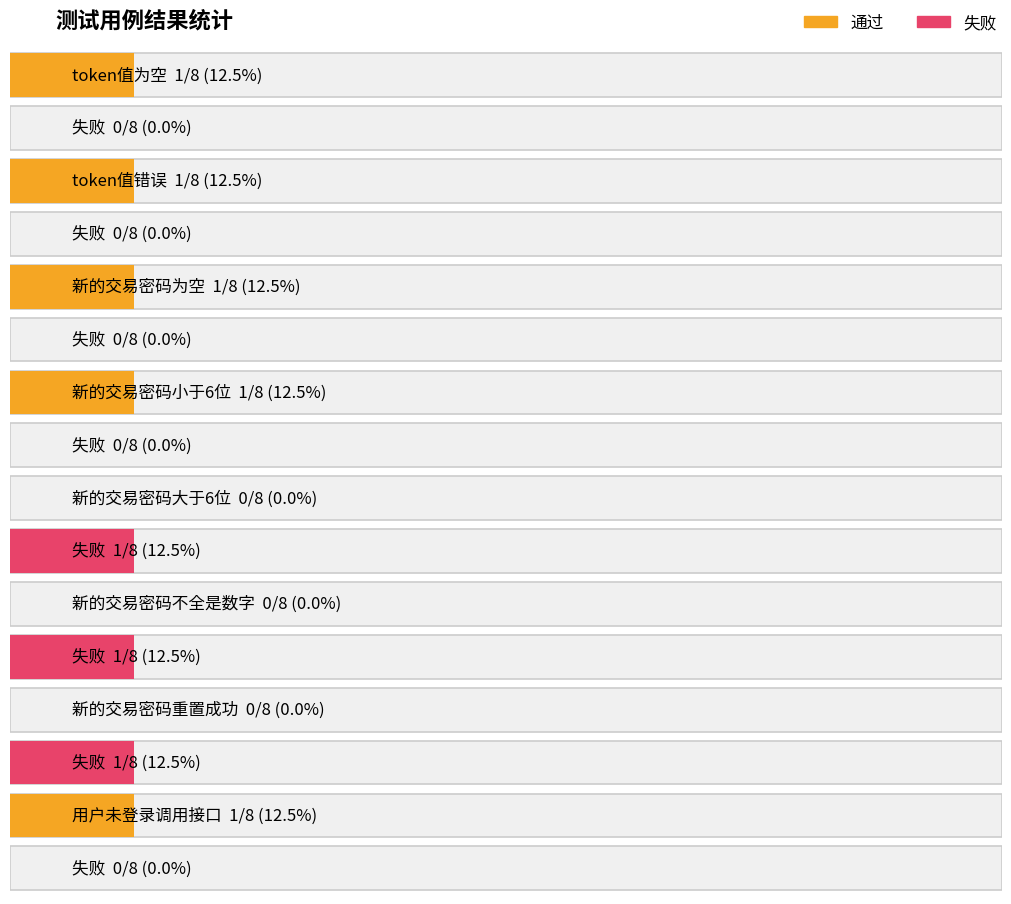

At token值为空, list the series in order from largest to smallest.

通过, 失败